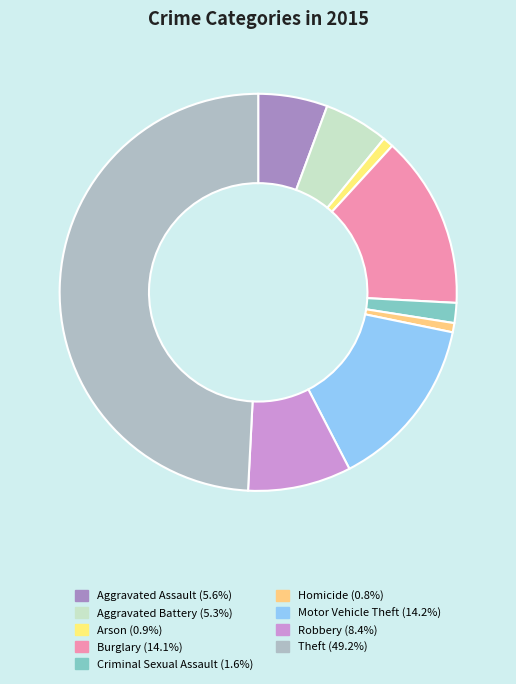

Which category has the biggest portion of the pie?

Theft